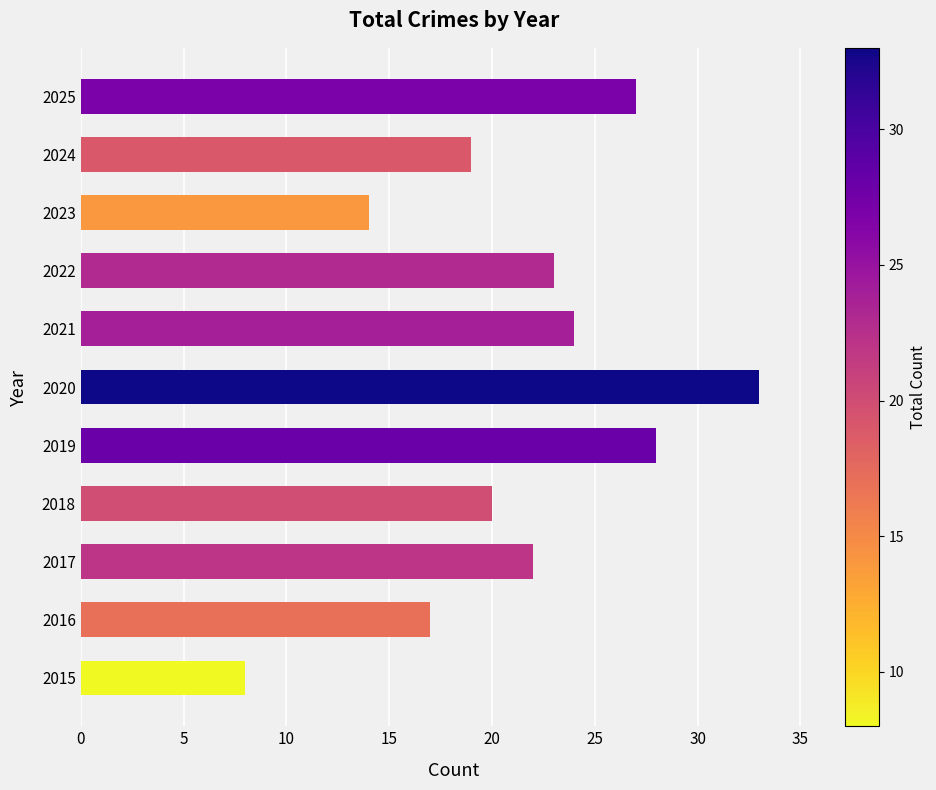

What is the smallest value displayed?

8